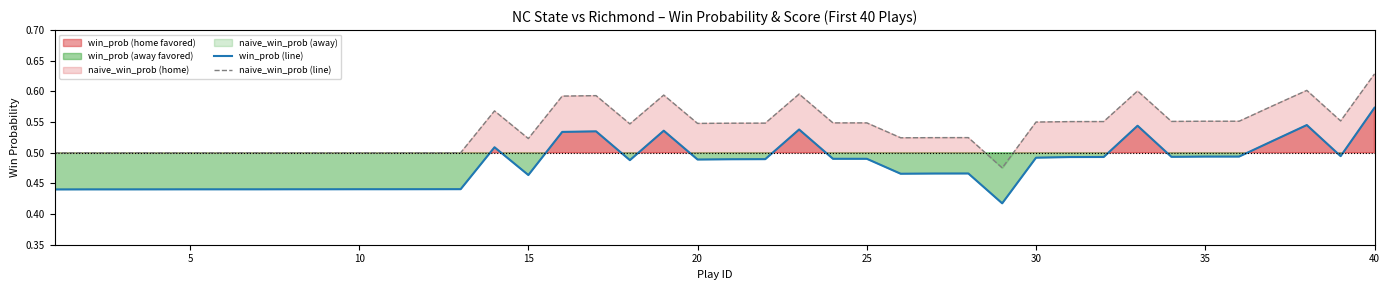

True or false: naive_win_prob (line) and win_prob (line) cross at least once.

False